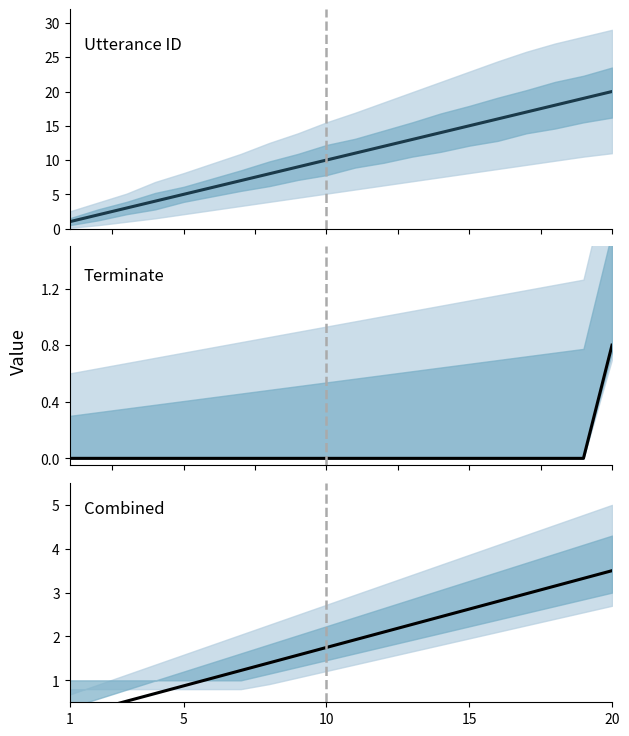

What is the sum of all utterance_id values?

210.0